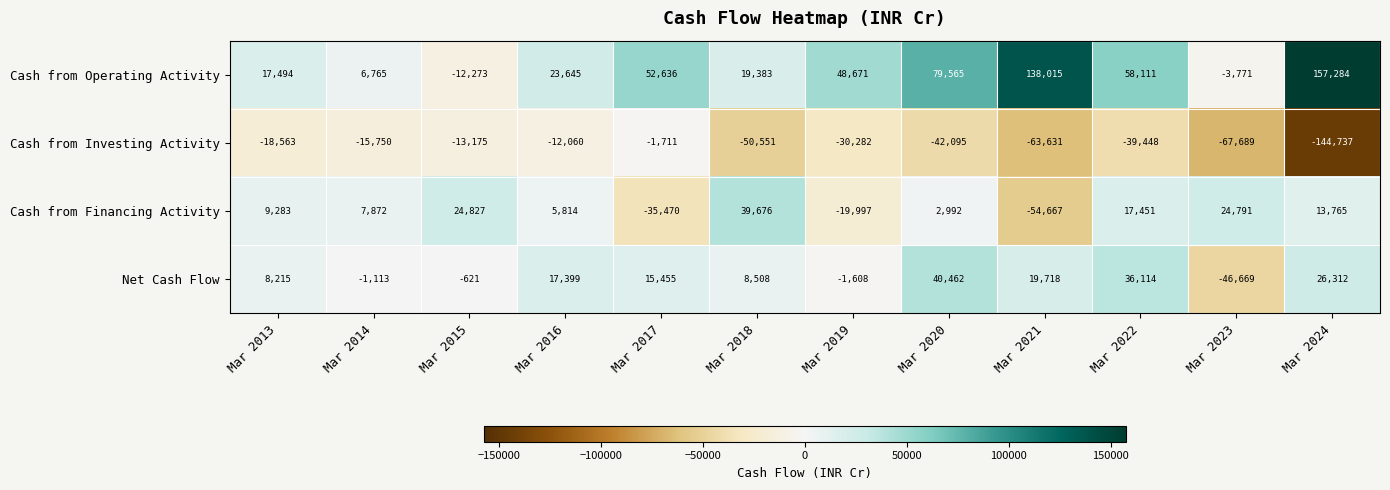

At which category is the sum across all series the highest?

Mar 2020